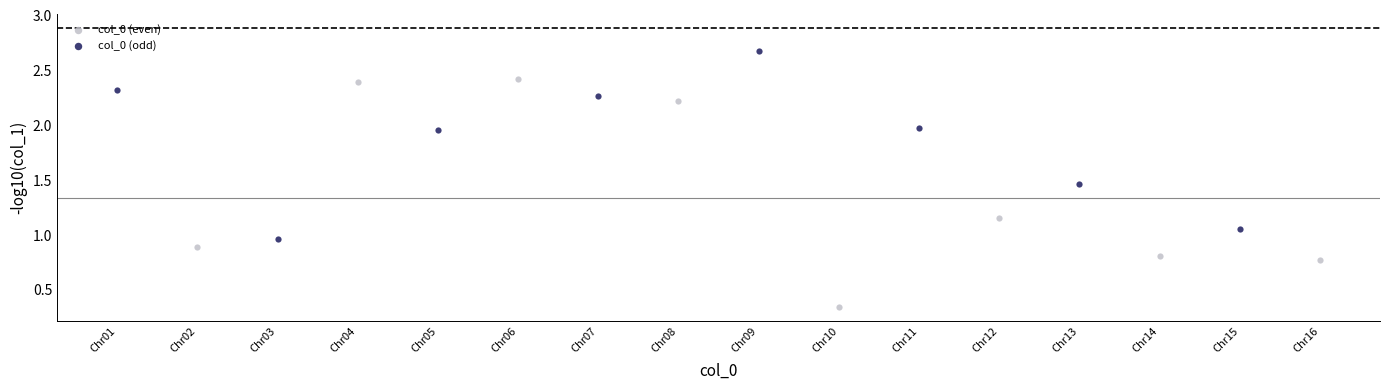

Which series has the largest Y range (max minus min)?

col_0 (even)